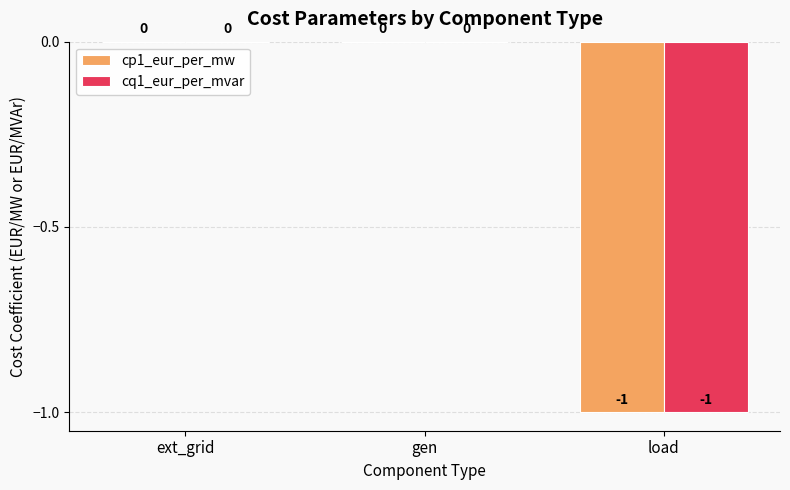

What is the sum of all cq1_eur_per_mvar values?

-1